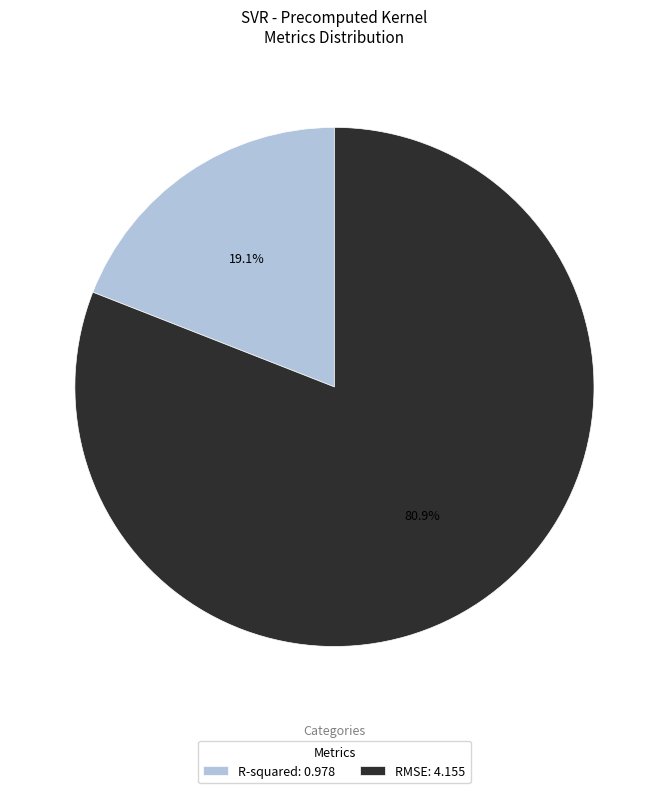

The RMSE slice represents 81% of the pie. True or false?

True